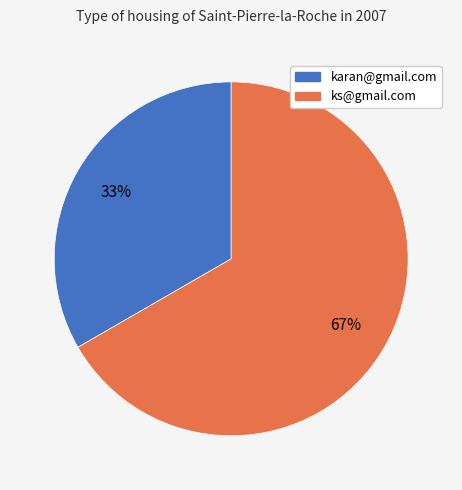

Between karan@gmail.com and ks@gmail.com, which is larger?

ks@gmail.com